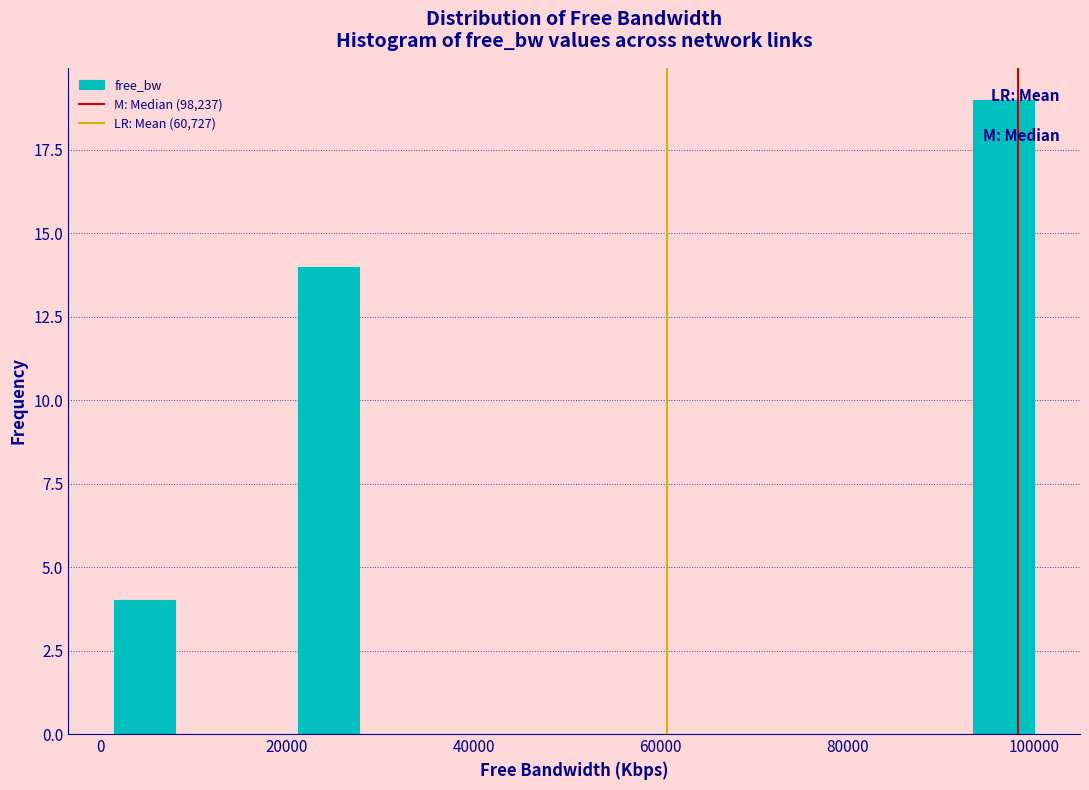

Read against the x-axis, roughly where is the centre of the tallest bar?

96000